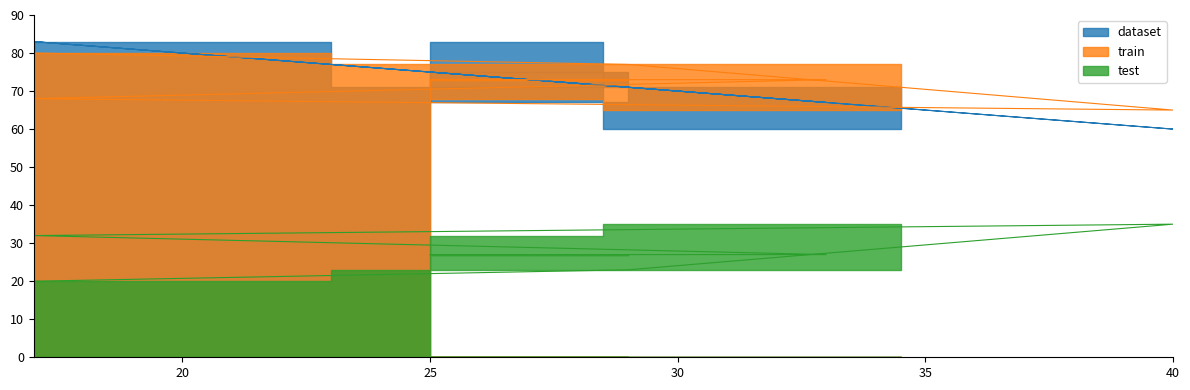

What is the difference between the second highest and second lowest values in the test series?

9